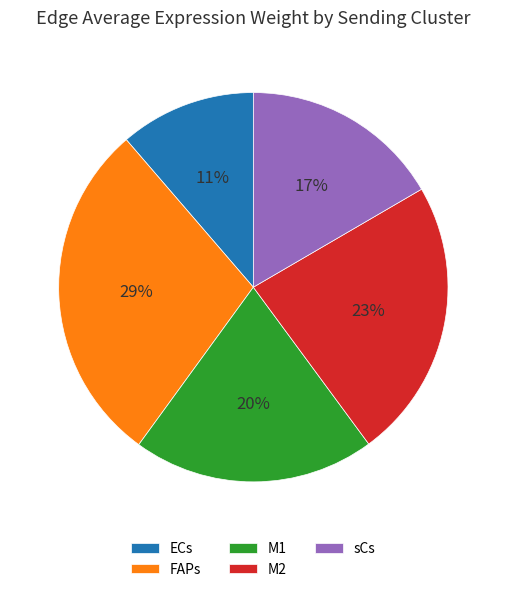

Combined, do M2 and FAPs account for over 50%?

Yes